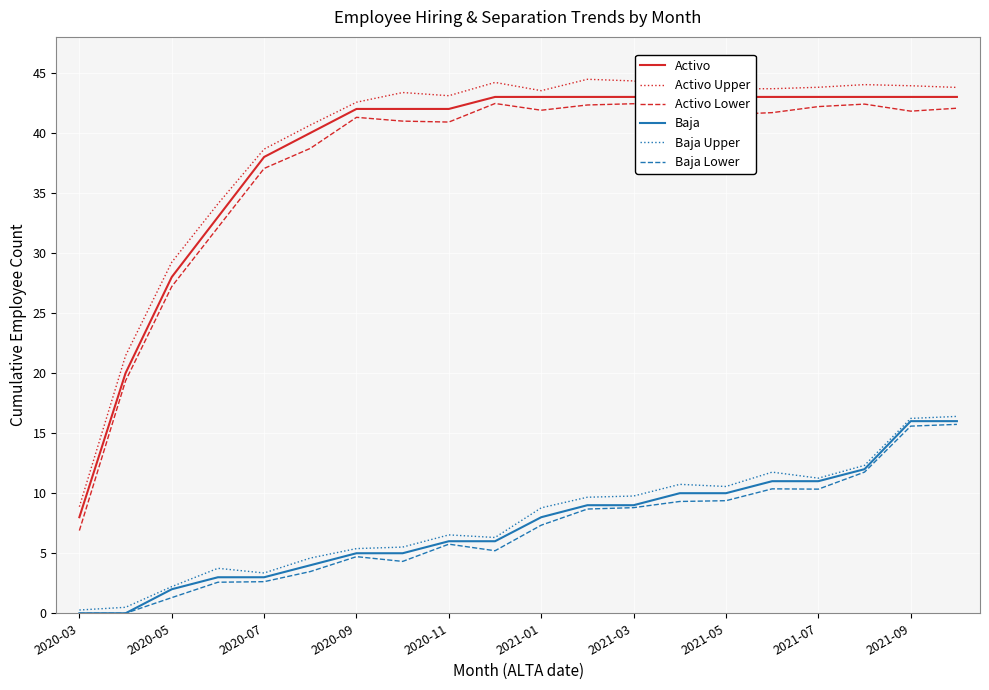

Is it true that Activo Upper equals 59.0 at 2020-11?

False